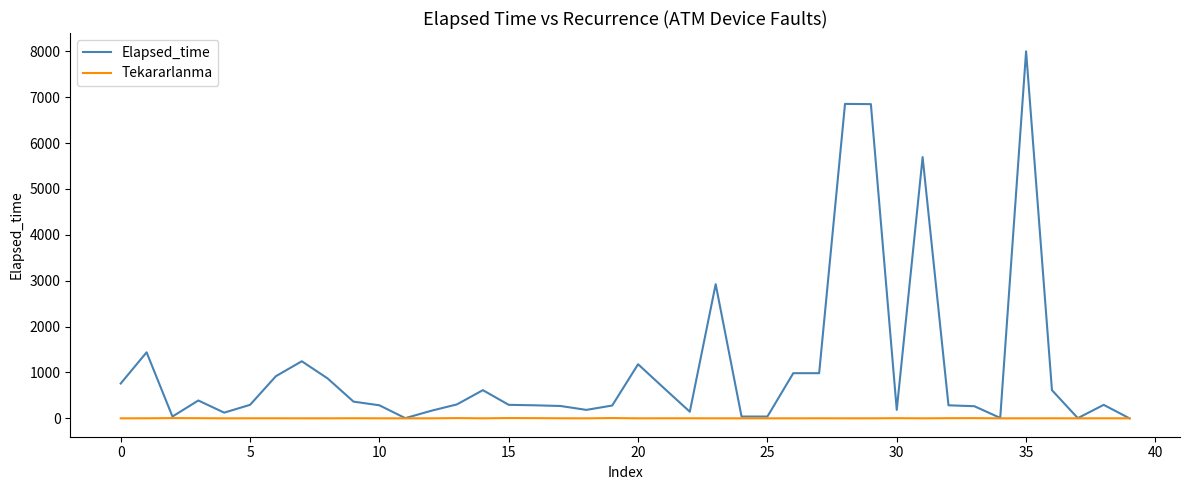

How many values in the Elapsed_time series are below 295?

18